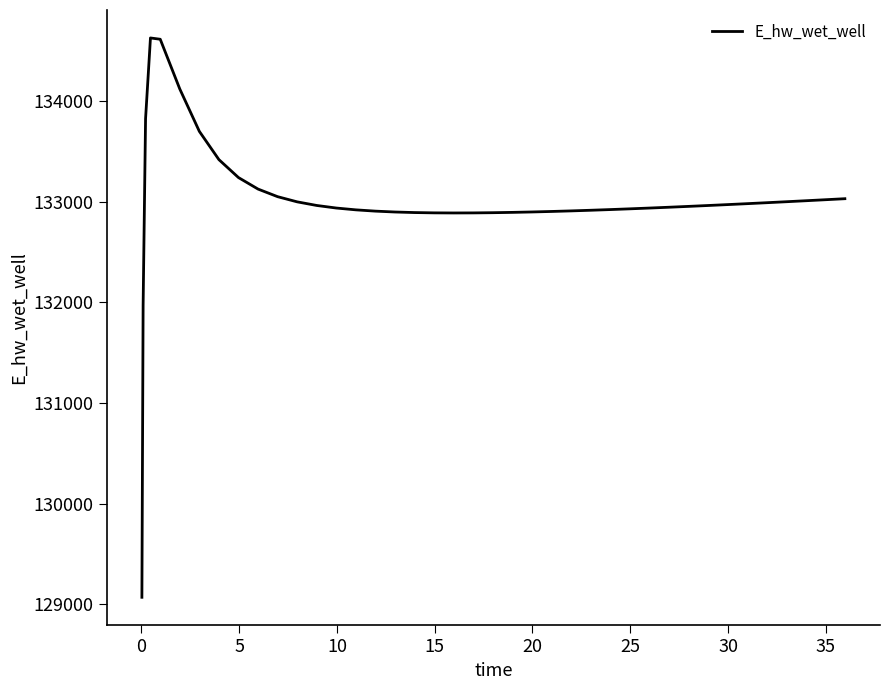

What is the greatest value displayed?

134628.0